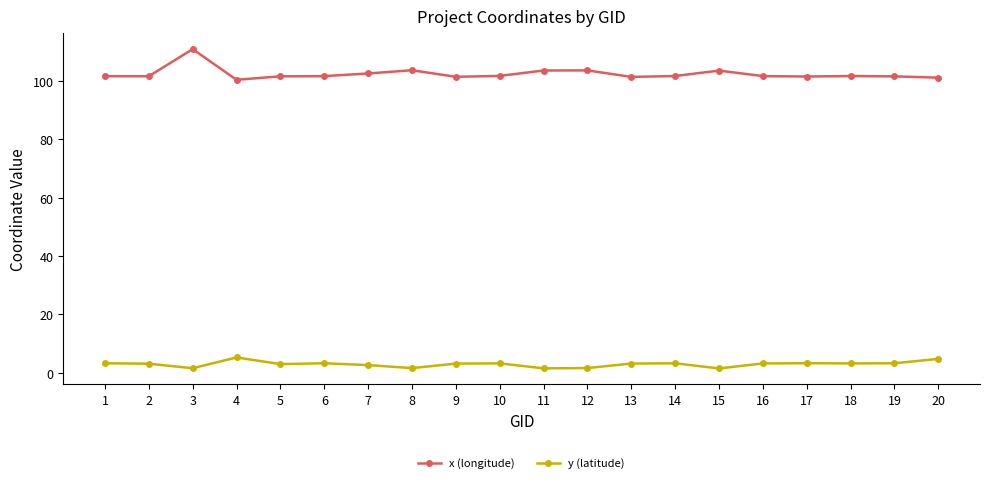

True or false: y (latitude) has more than 0 interior local peaks.

True